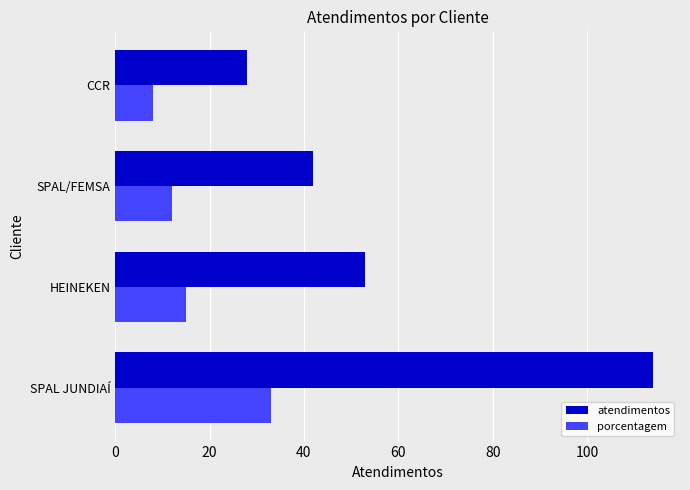

Which series has the largest total across all categories?

atendimentos